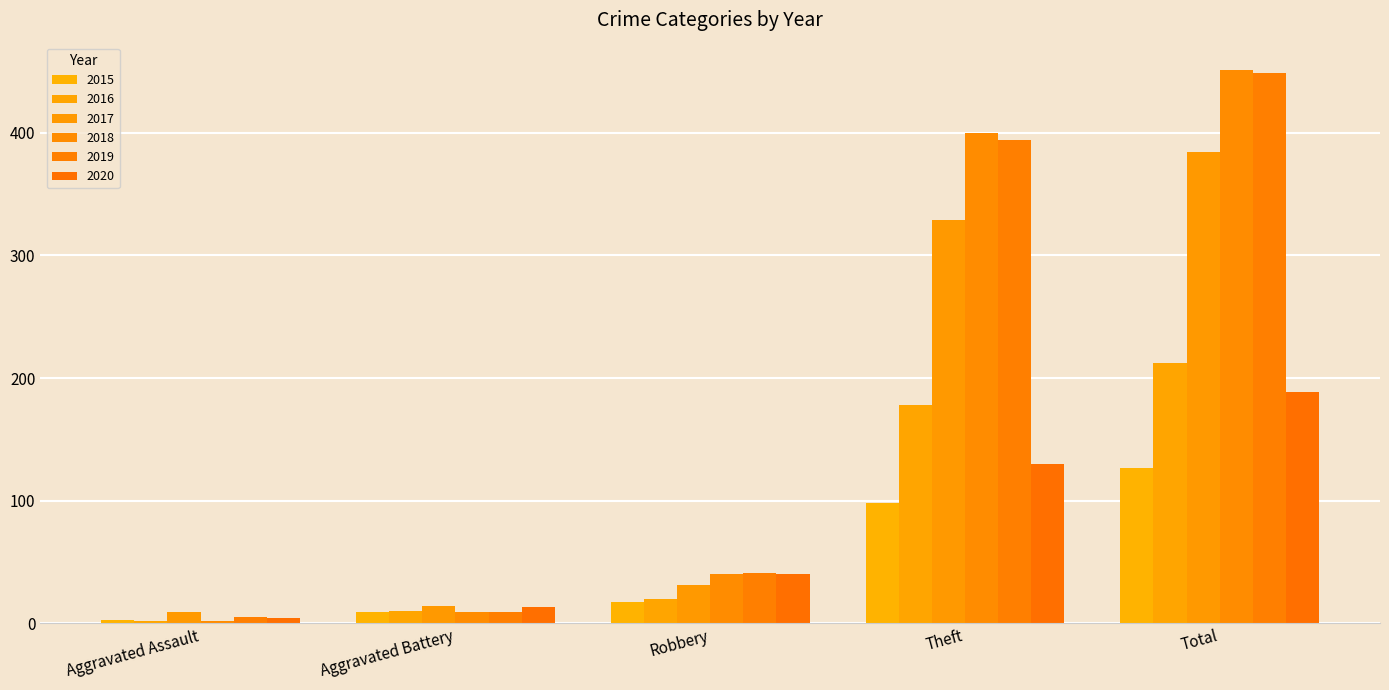

Reading left to right, what are all the values shown in this chart?

2015: 3	9	17	98	127
2016: 2	10	20	178	212
2017: 9	14	31	329	384
2018: 2	9	40	400	451
2019: 5	9	41	394	449
2020: 4	13	40	130	189